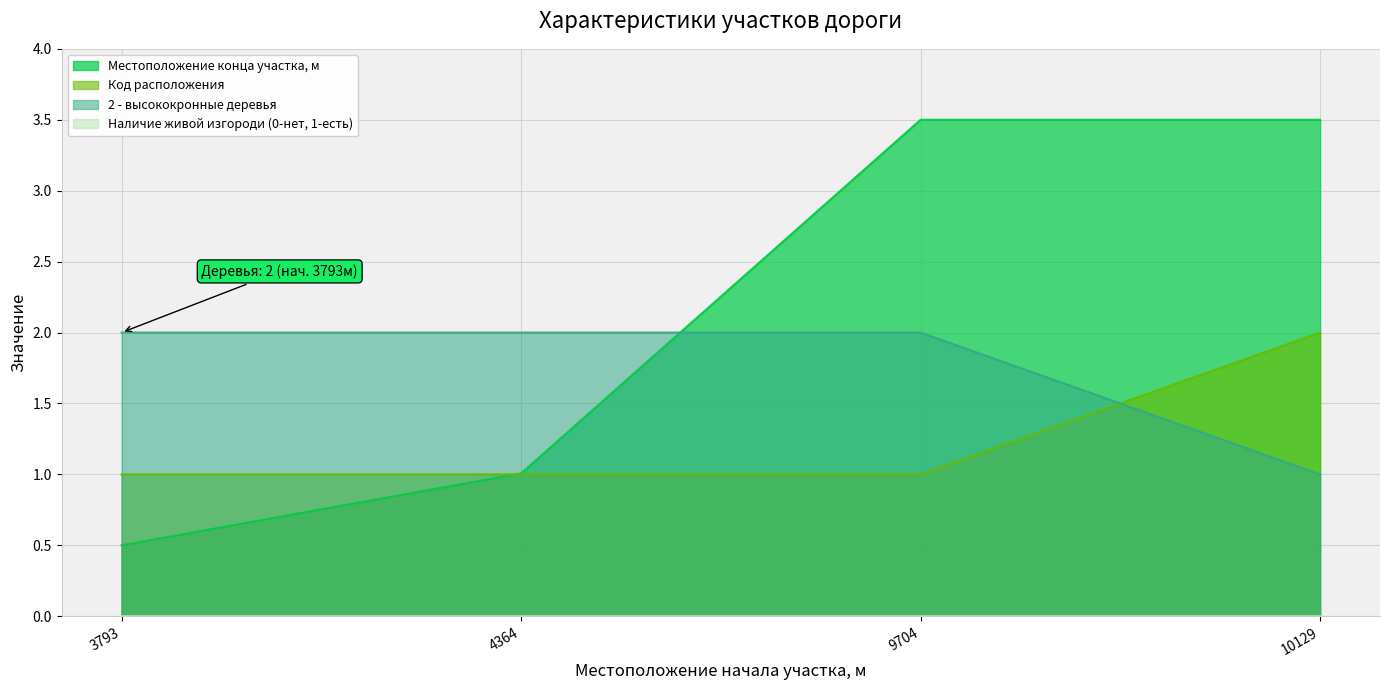

True or false: Код расположения has more than 0 interior local peaks.

False